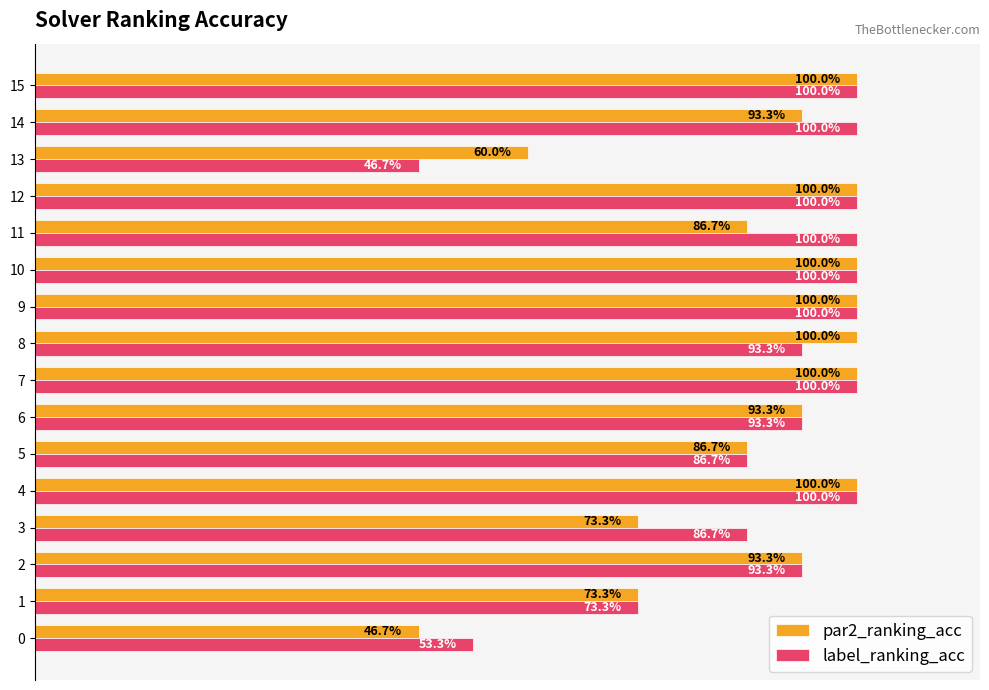

Which series has the largest range (max minus min)?

par2_ranking_acc